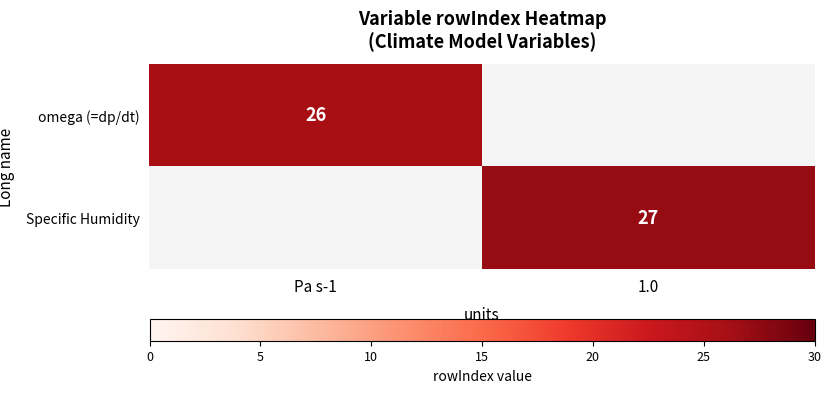

The value of Specific Humidity at 1.0 is 18. True or false?

False